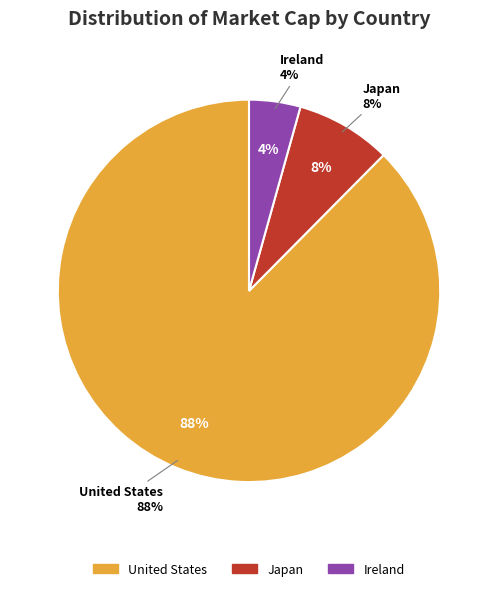

What is the largest slice in the pie chart?

United States